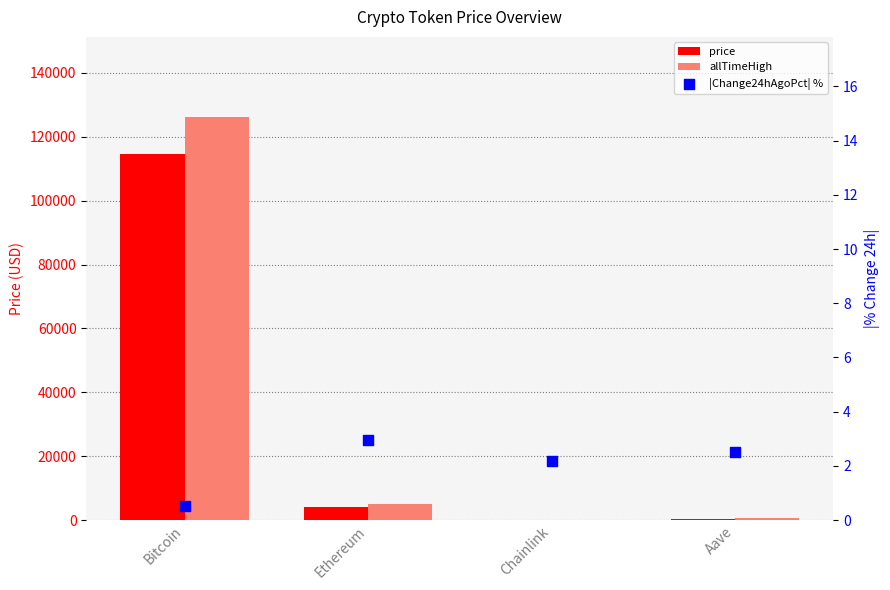

What are all the series names shown in the legend?

price, allTimeHigh, |Change24hAgoPct| %